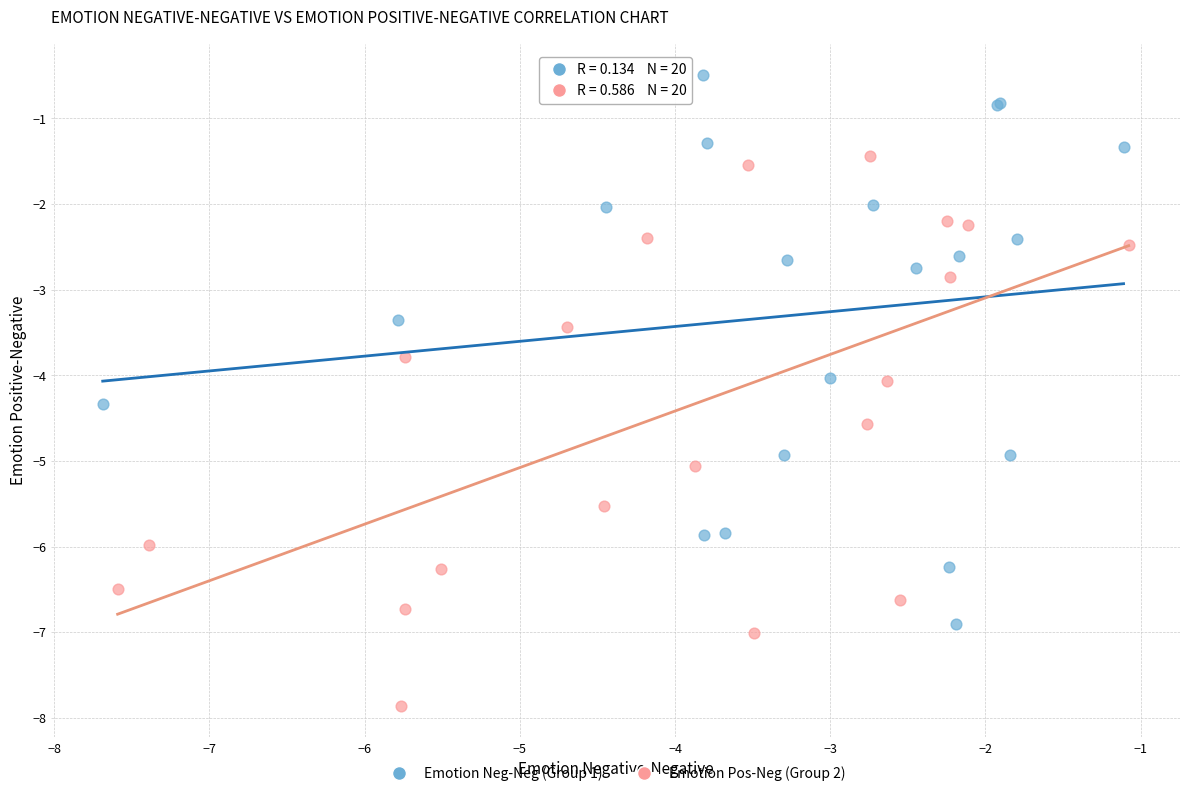

Which series reaches the minimum Y coordinate?

Emotion Pos-Neg (Group 2)